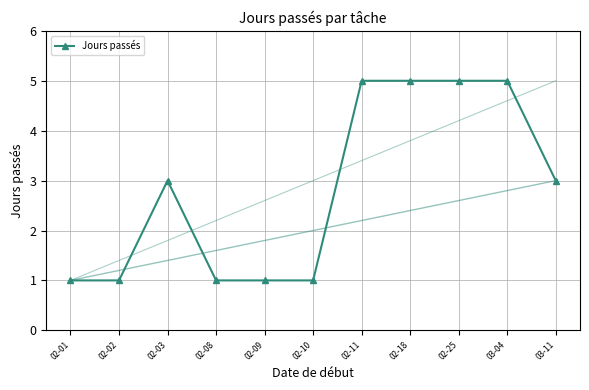

What is the label of the 10th point from the left?

03-04